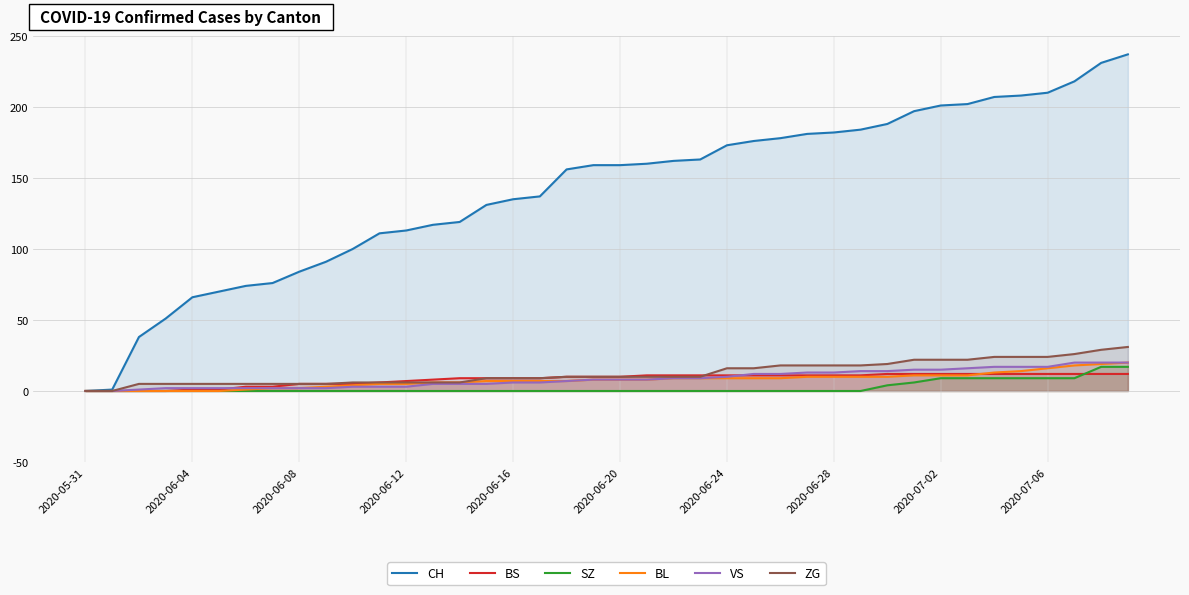

Which label corresponds to the smallest value in the chart?

2020-05-31